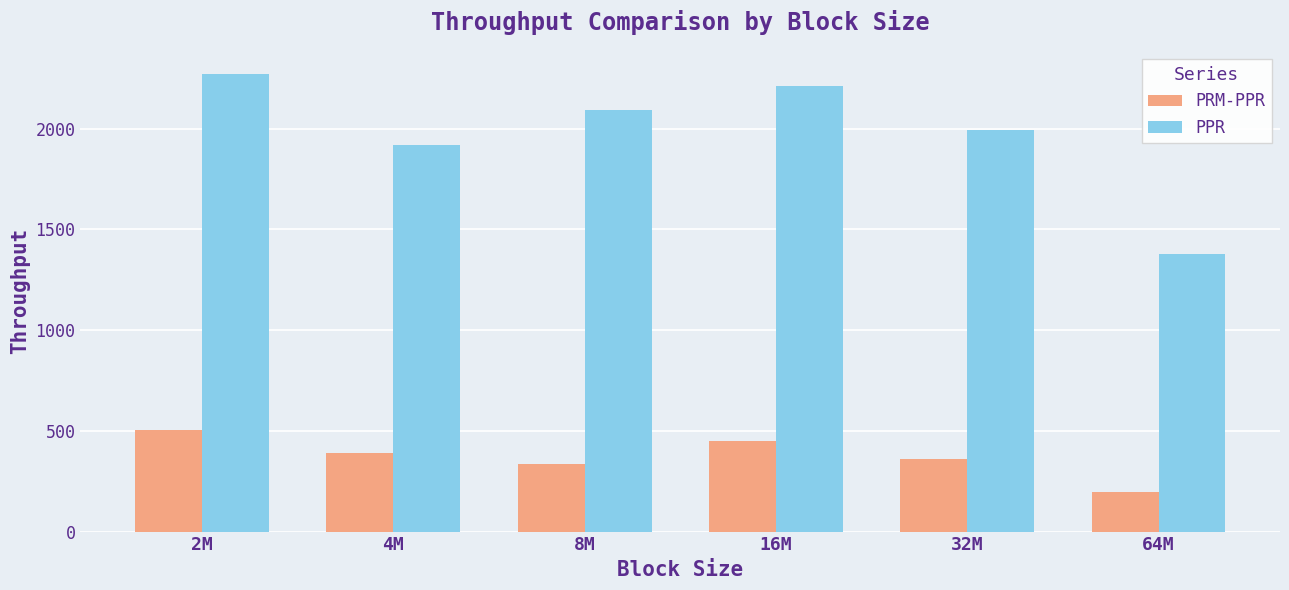

What is the average value of the PPR series?

1978.0